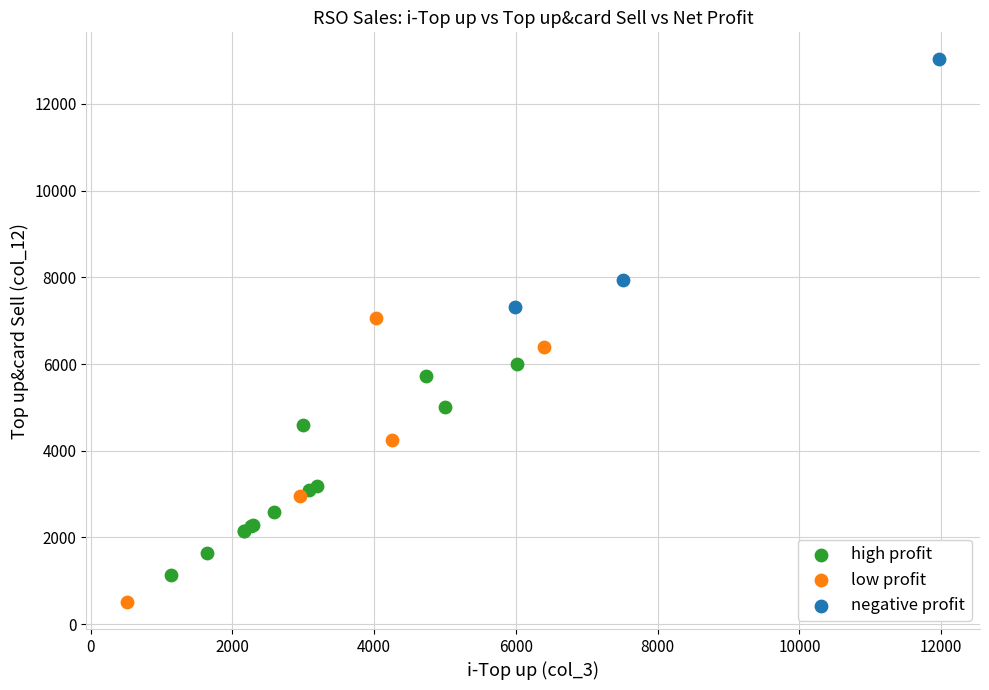

Which series has the widest spread of Y values?

low profit